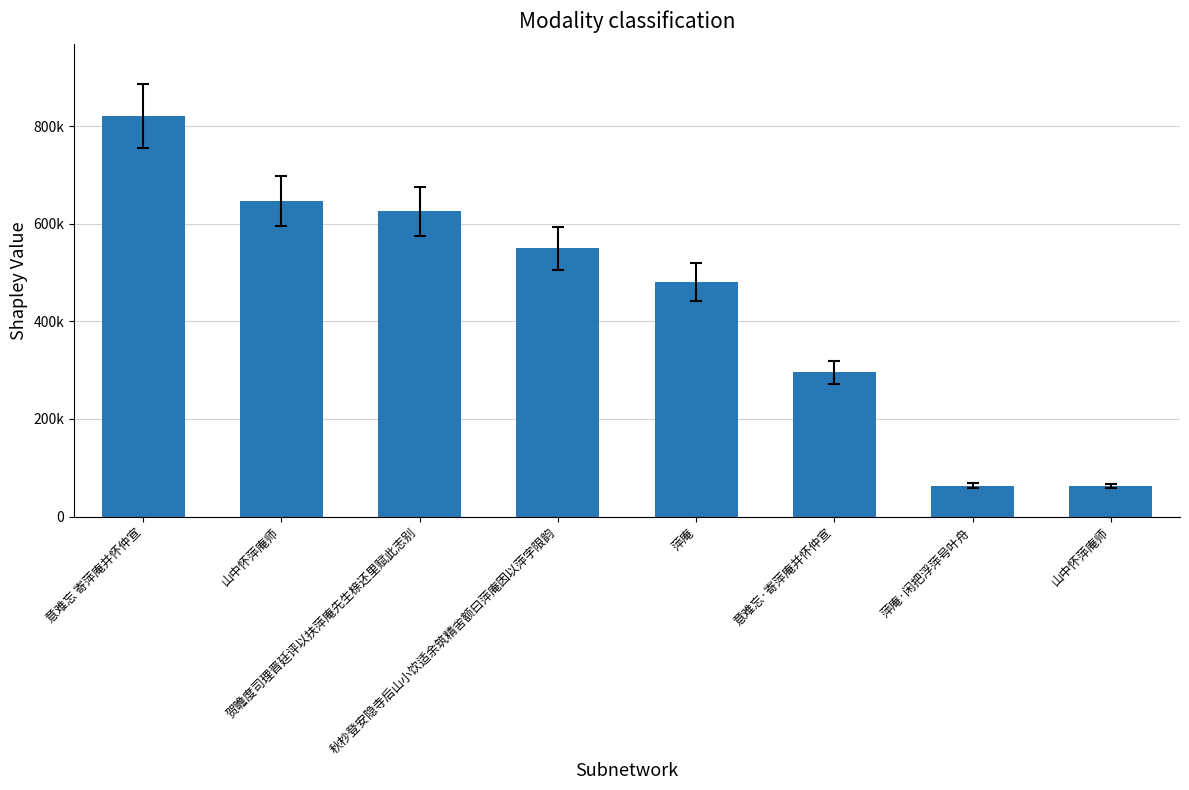

What is the sum of the values at 贺瞻度司理晋廷评以扶萍庵先生榇还里赋此志别 and 意难忘 寄萍庵并怀仲宣?

1446164